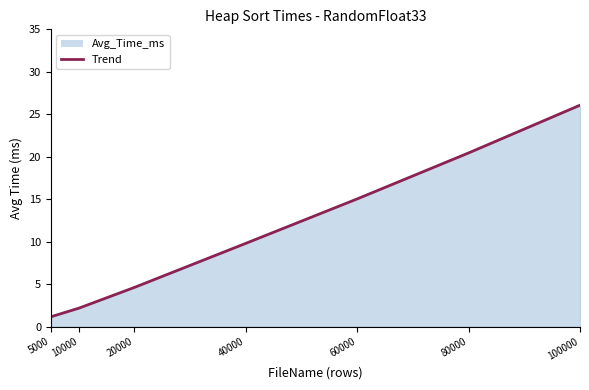

The chart shows a value of 13.7 at 80000. True or false?

False